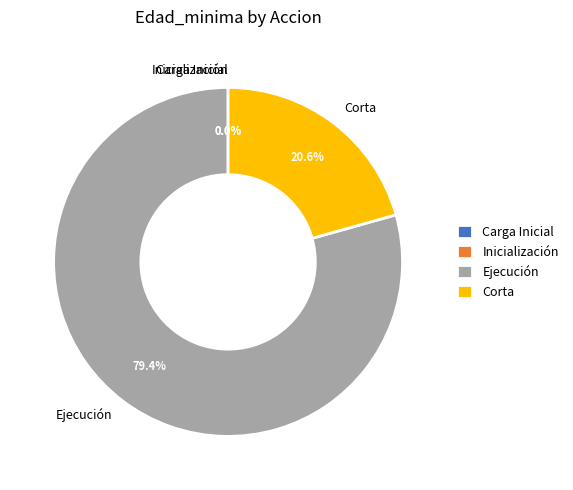

What percentage is NOT represented by Inicialización?

100.0%